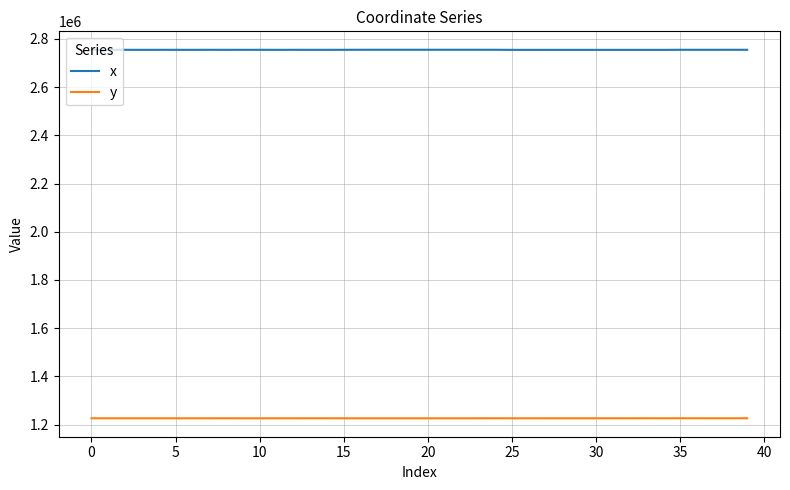

How many series are shown in this chart?

2